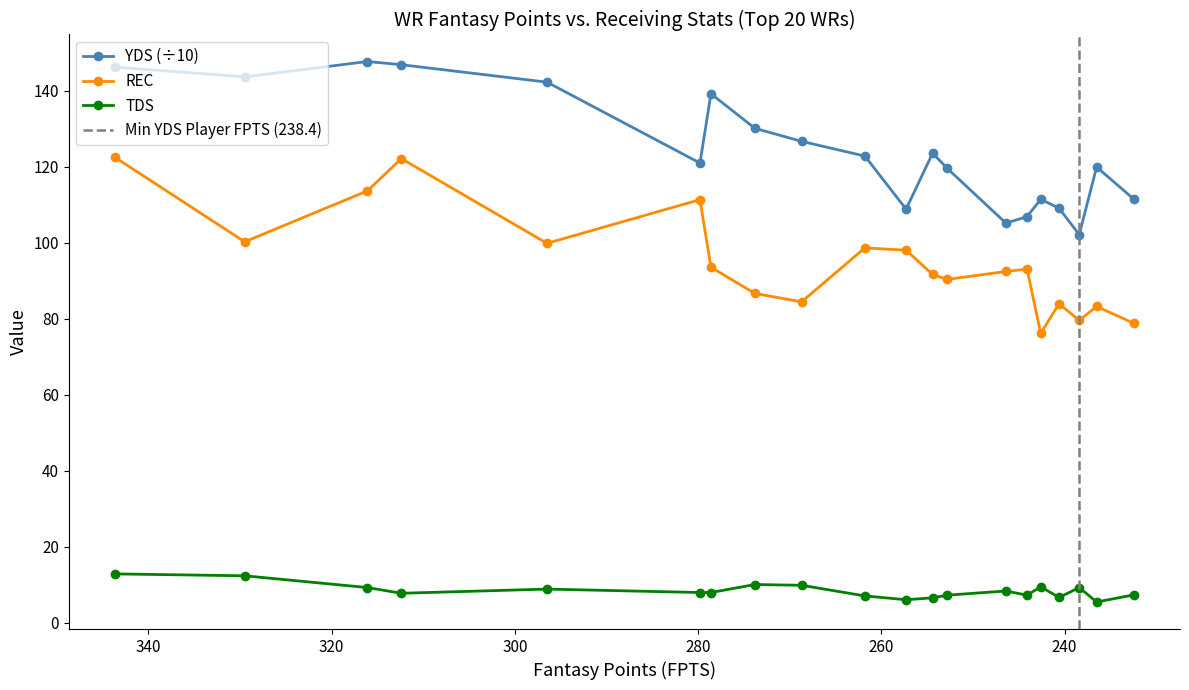

Reading right to left, list all the values displayed in this chart.

YDS: 111.3	119.9	102.1	109.0	111.4	106.8	105.1	119.5	123.5	108.8	122.8	126.6	130.1	139.2	120.9	142.2	146.8	147.7	143.6	146.2
REC: 78.7	83.2	79.5	83.9	76.1	93.0	92.4	90.3	91.6	98.0	98.6	84.4	86.6	93.5	111.3	99.8	122.1	113.6	100.2	122.5
TDS: 7.3	5.4	9.2	6.6	9.4	7.2	8.3	7.2	6.5	6.0	7.0	9.8	10.0	7.9	7.9	8.8	7.7	9.2	12.3	12.8